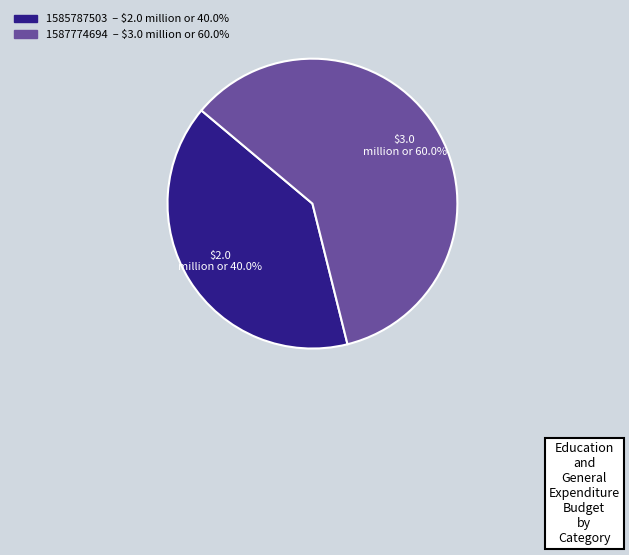

Is there any slice that represents more than half of the pie?

Yes